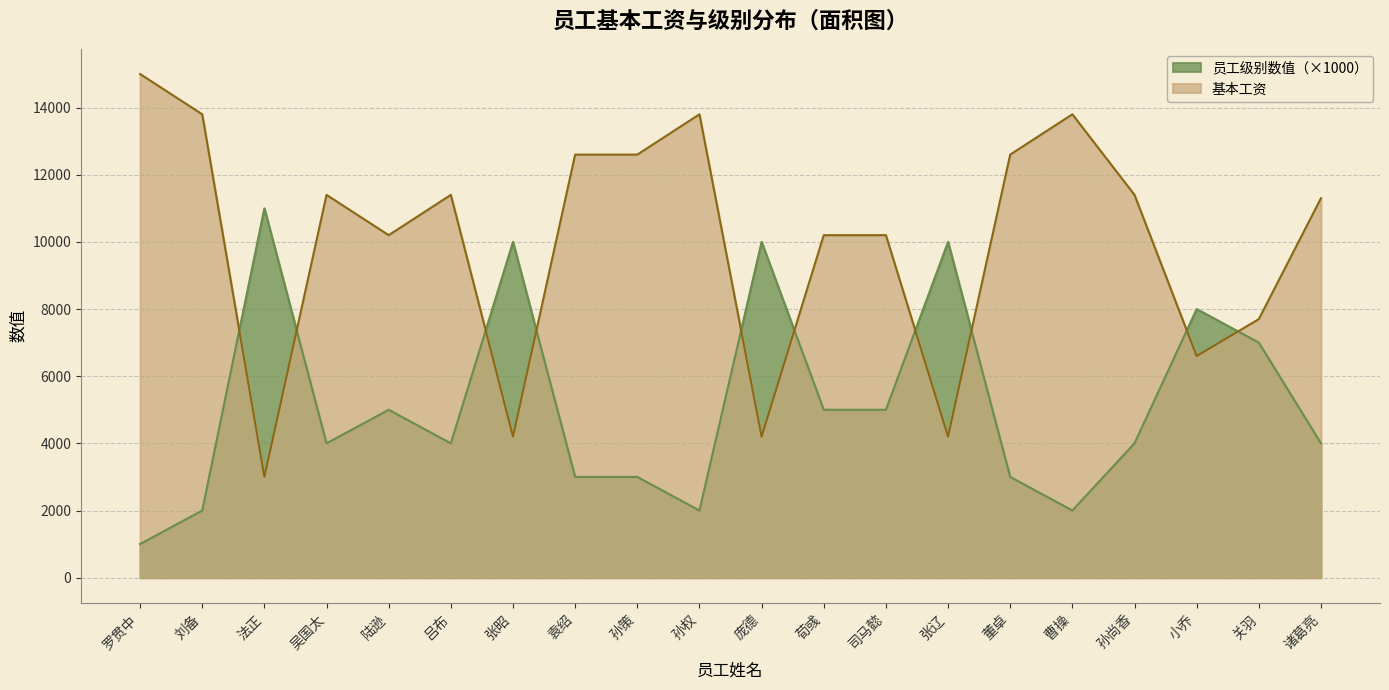

How many times do 员工级别数值 and 基本工资 cross each other?

10